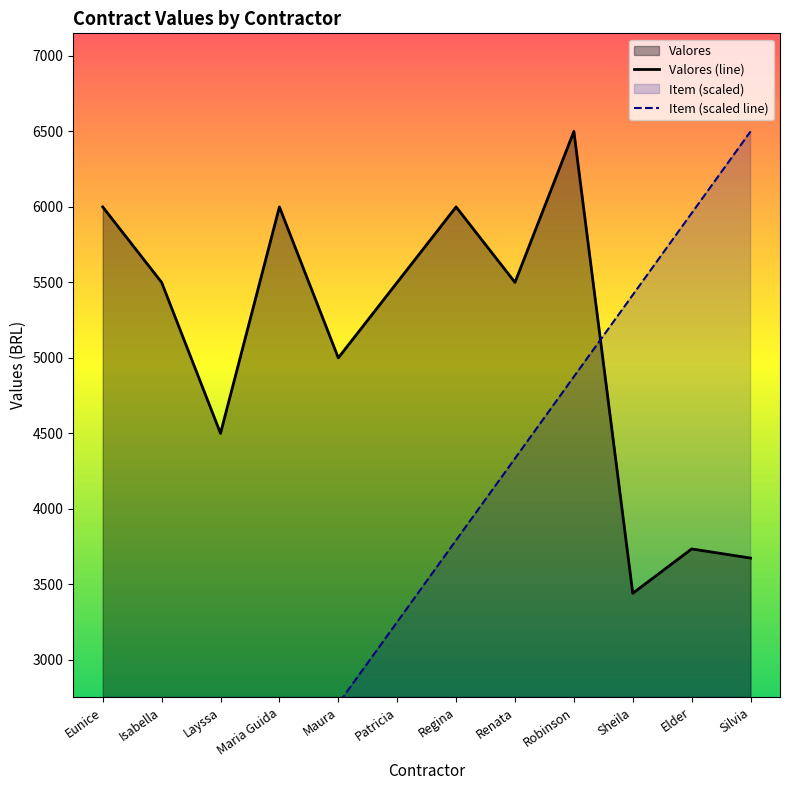

What is the greatest value displayed?

6500.0